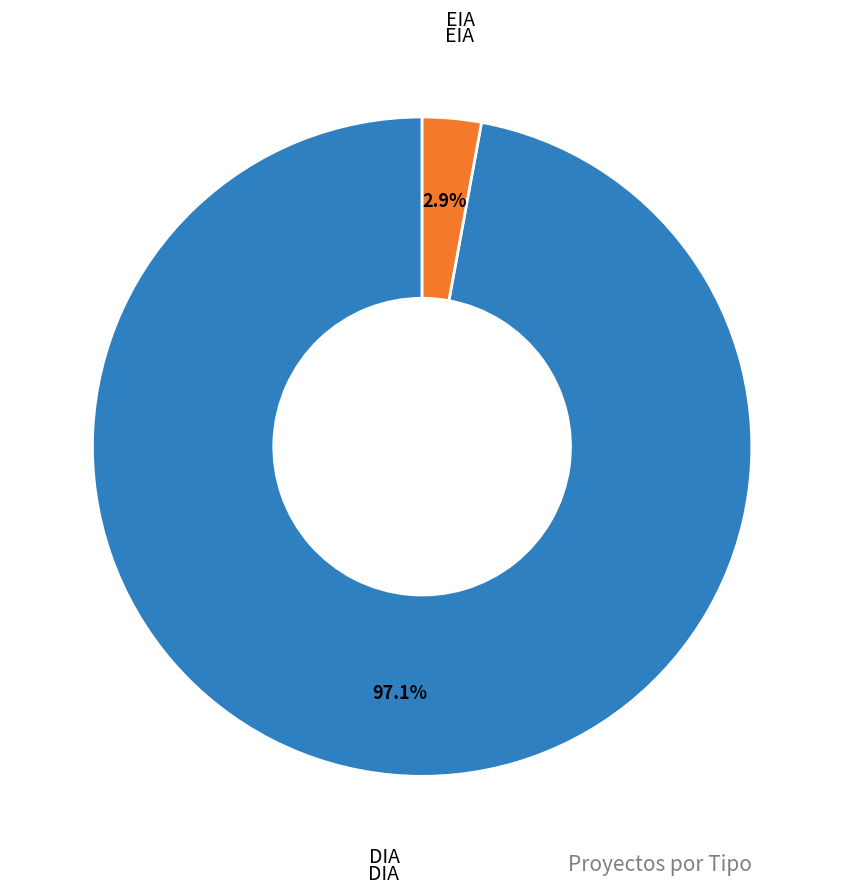

How many segments does this pie chart have?

2